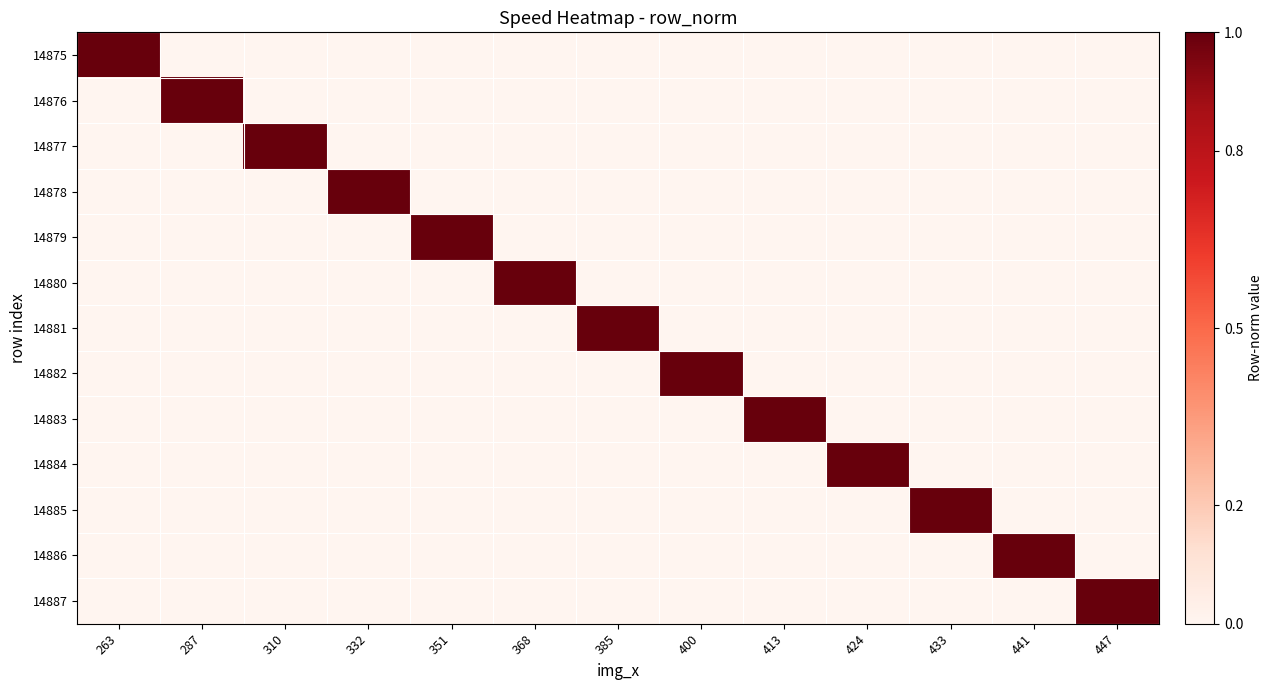

At how many categories does at least one series exceed 0?

13